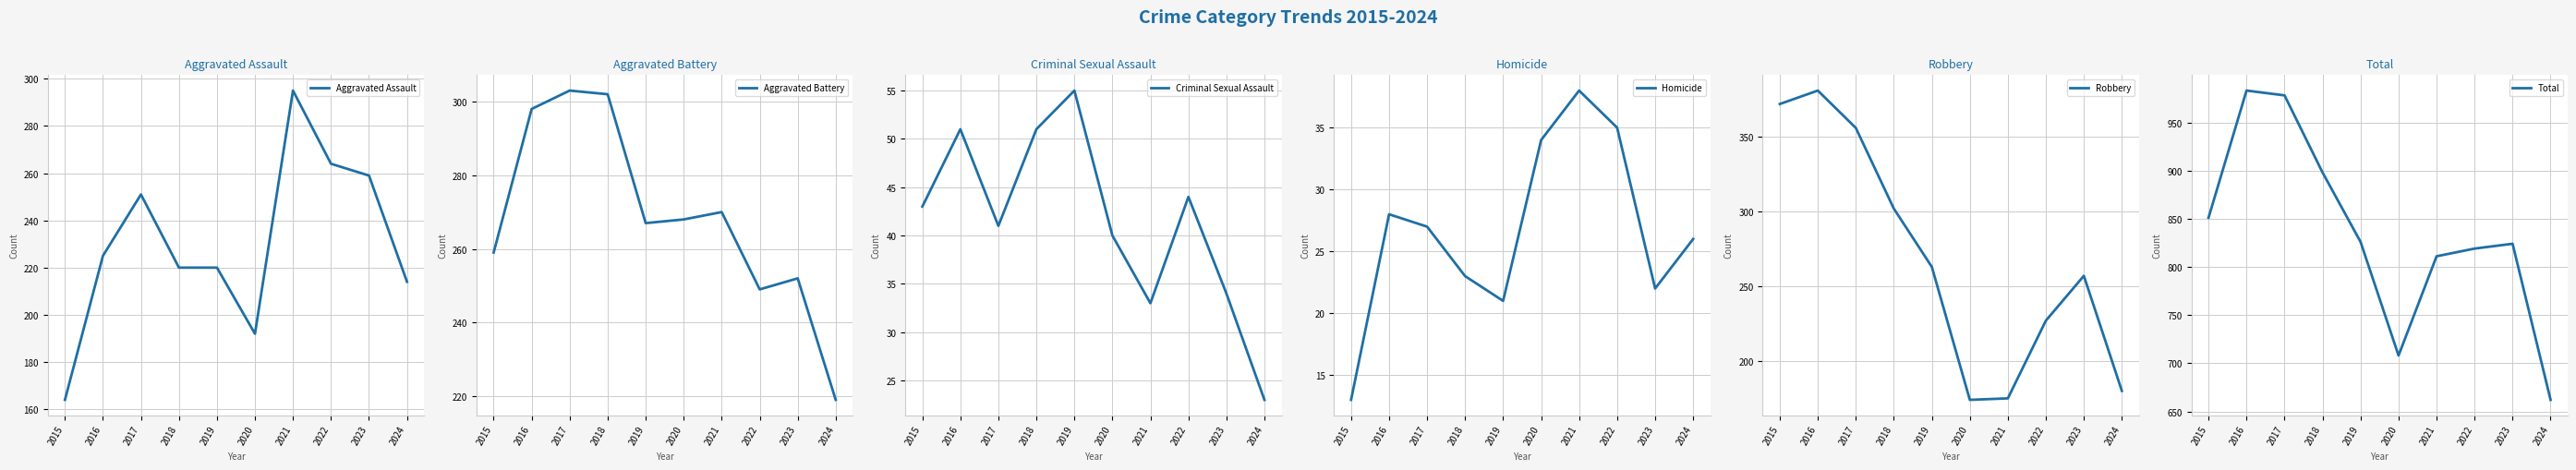

What is the smallest value displayed?

13